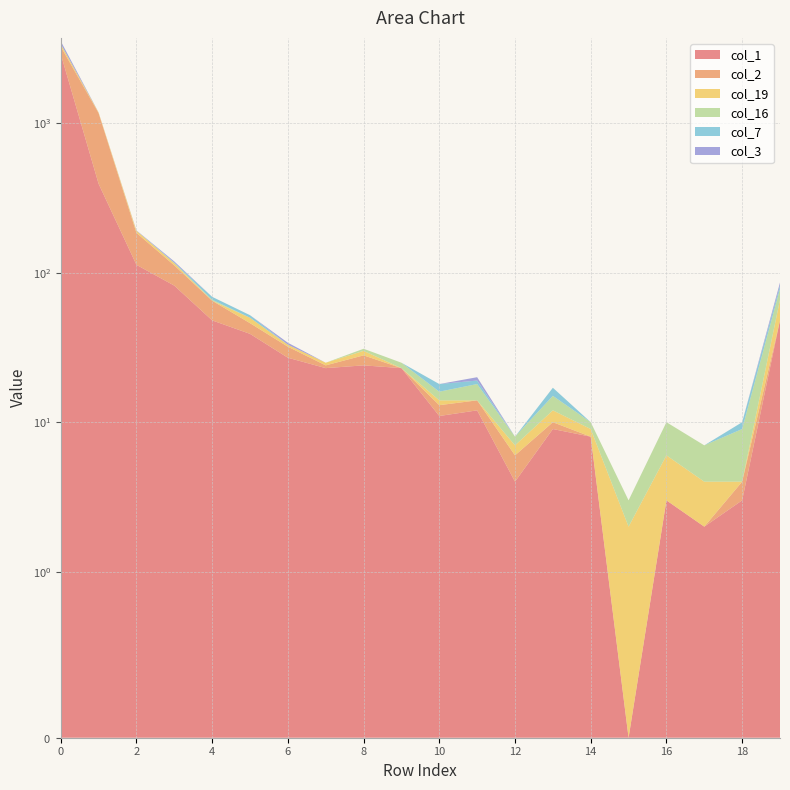

Reading right to left, extract all data points from this chart.

col_1: 19=48	18=3	17=2	16=3	15=0	14=8	13=9	12=4	11=12	10=11	9=23	8=24	7=23	6=27	5=39	4=48	3=82	2=113	1=394	0=2914
col_2: 19=0	18=1	17=0	16=0	15=0	14=0	13=1	12=2	11=2	10=2	9=0	8=4	7=1	6=5	5=7	4=17	3=30	2=72	1=777	0=349
col_19: 19=18	18=0	17=2	16=3	15=2	14=1	13=2	12=1	11=0	10=1	9=0	8=2	7=1	6=1	5=4	4=0	3=4	2=6	1=11	0=126
col_16: 19=12	18=5	17=3	16=4	15=1	14=1	13=3	12=1	11=4	10=2	9=2	8=1	7=0	6=0	5=0	4=1	3=0	2=0	1=0	0=2
col_7: 19=4	18=1	17=0	16=0	15=0	14=0	13=2	12=0	11=1	10=2	9=0	8=0	7=0	6=0	5=2	4=3	3=1	2=0	1=0	0=15
col_3: 19=4	18=0	17=0	16=0	15=0	14=0	13=0	12=0	11=1	10=0	9=0	8=0	7=0	6=1	5=0	4=0	3=2	2=1	1=1	0=143